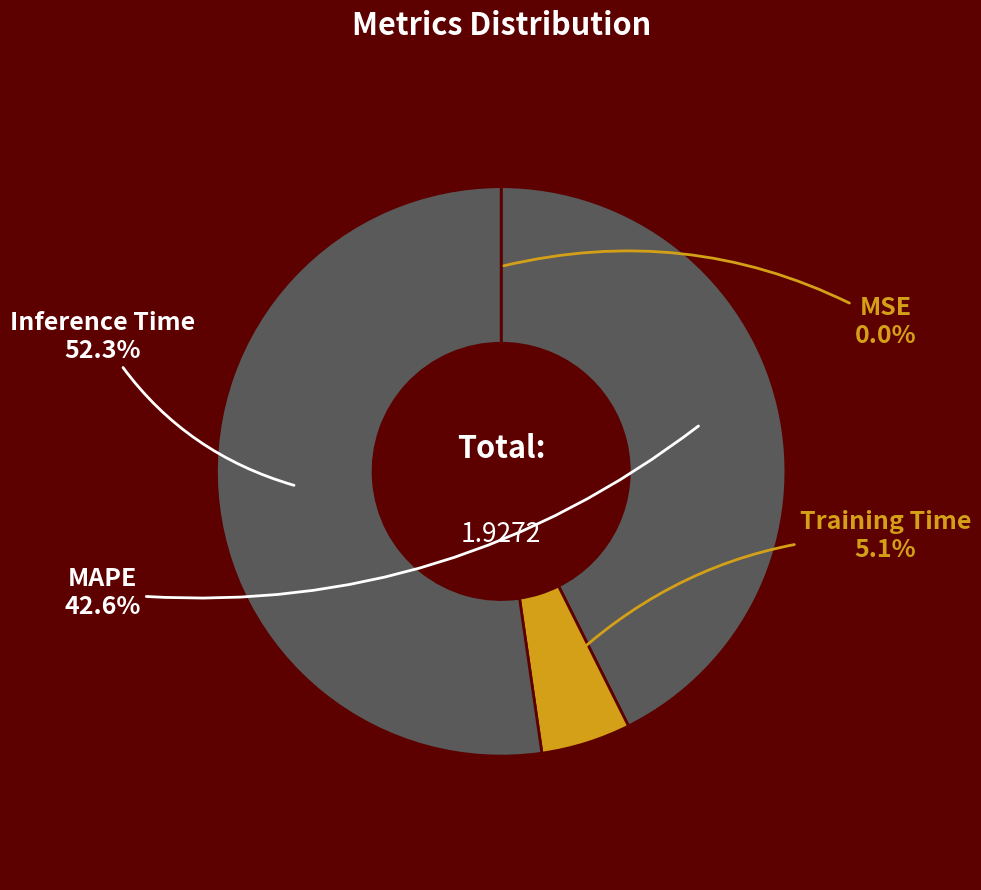

What percentage is NOT represented by Training Time?

94.9%